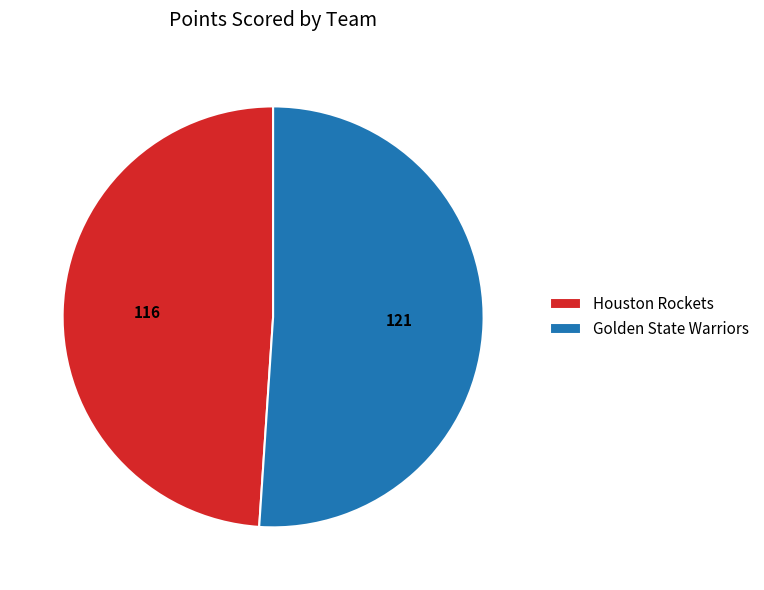

True or false: Golden State Warriors accounts for 45% of the total.

False